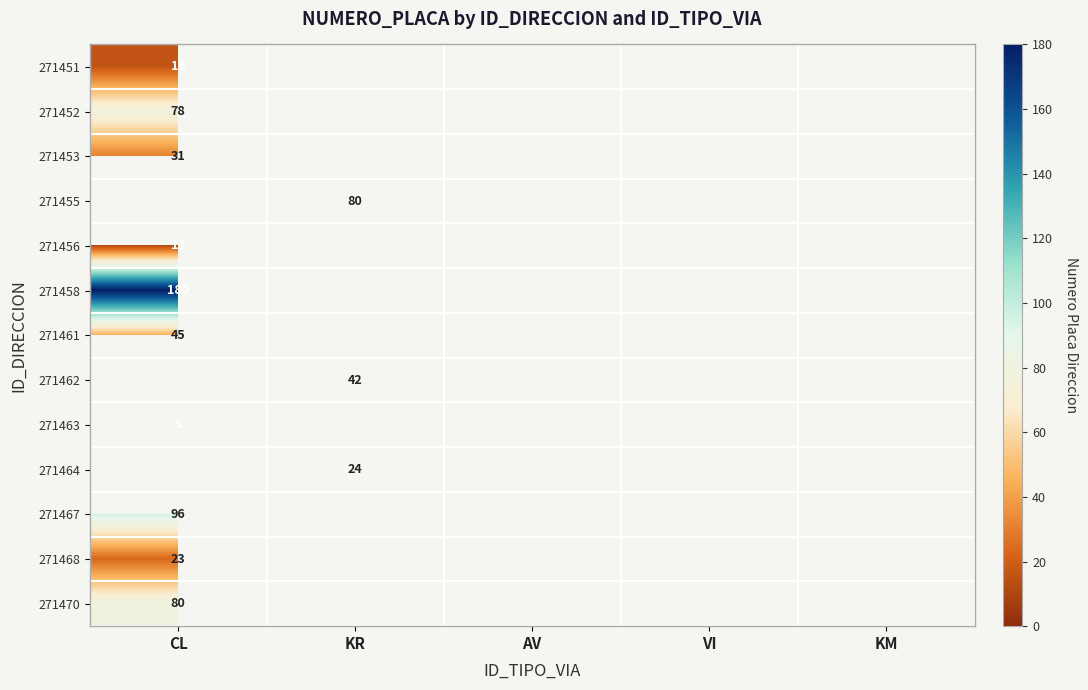

The value of 271470 at CL is 17. True or false?

False